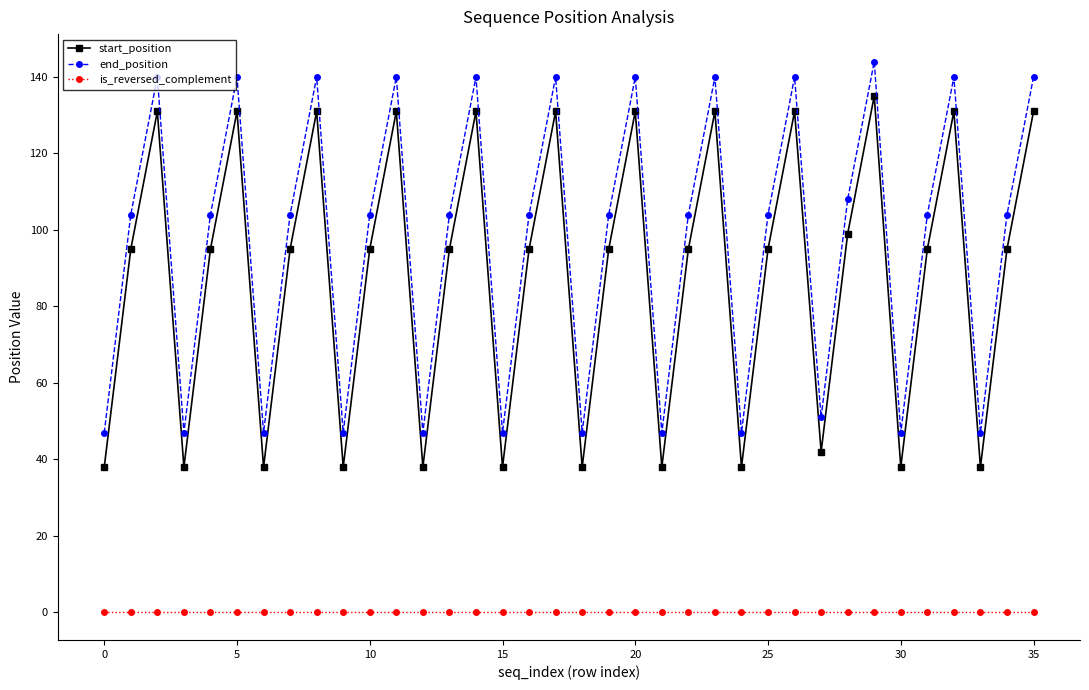

What is the maximum value for start_position?

135